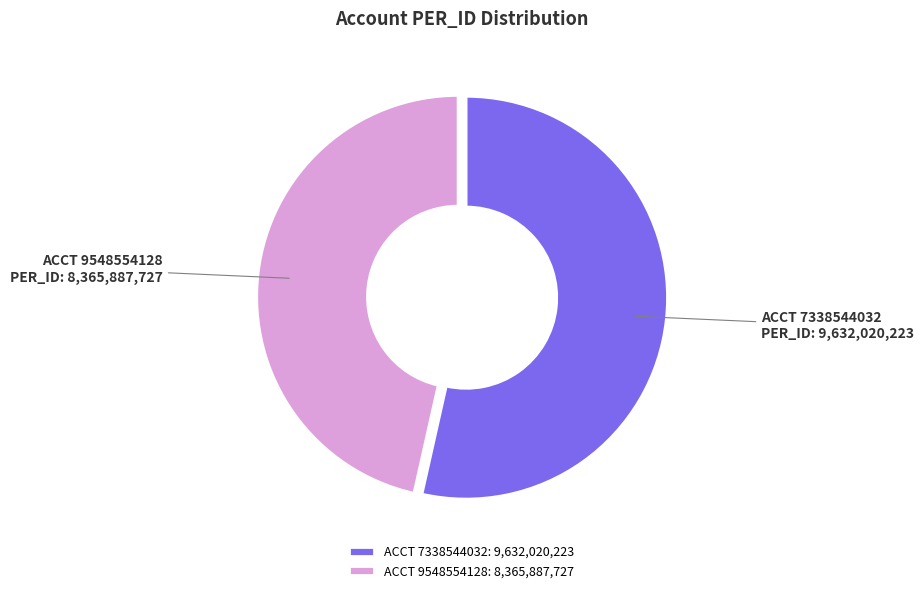

Combined, do ACCT 9548554128: 8,365,887,727 and ACCT 7338544032: 9,632,020,223 account for over 50%?

Yes